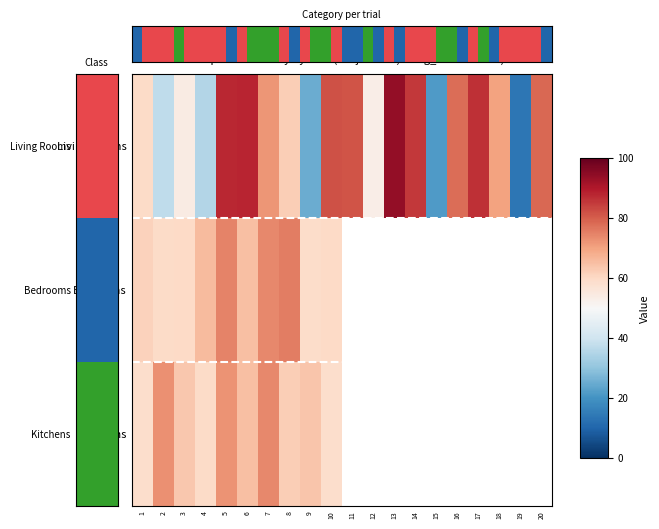

Rank the series by their maximum value, from highest to lowest.

Living Rooms, Bedrooms, Kitchens